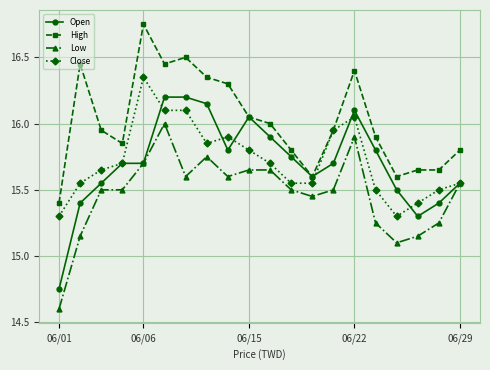

True or false: High and Low intersect in this chart.

False